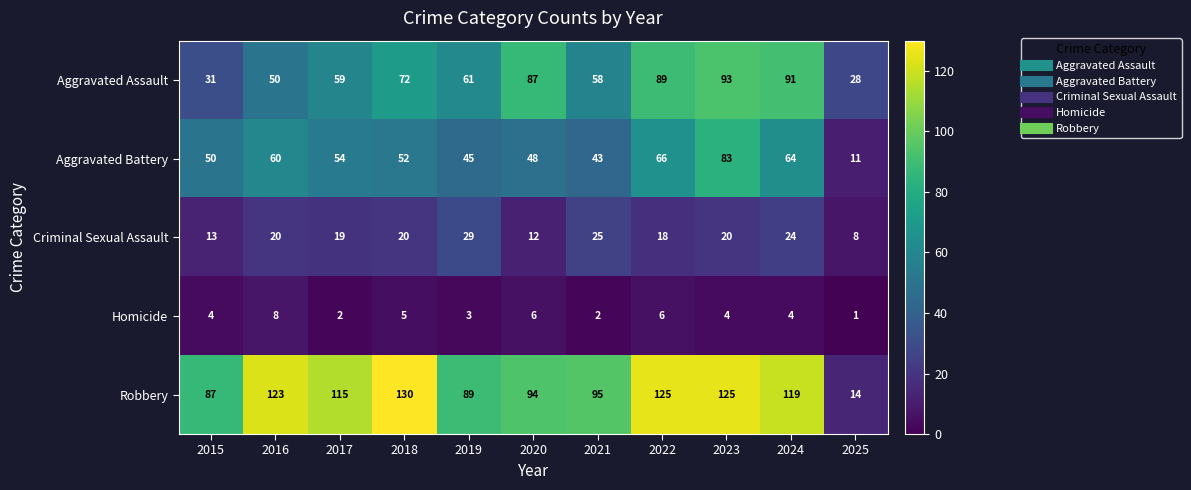

Is the value of Homicide at 2016 greater than the value of Aggravated Battery at 2019?

No